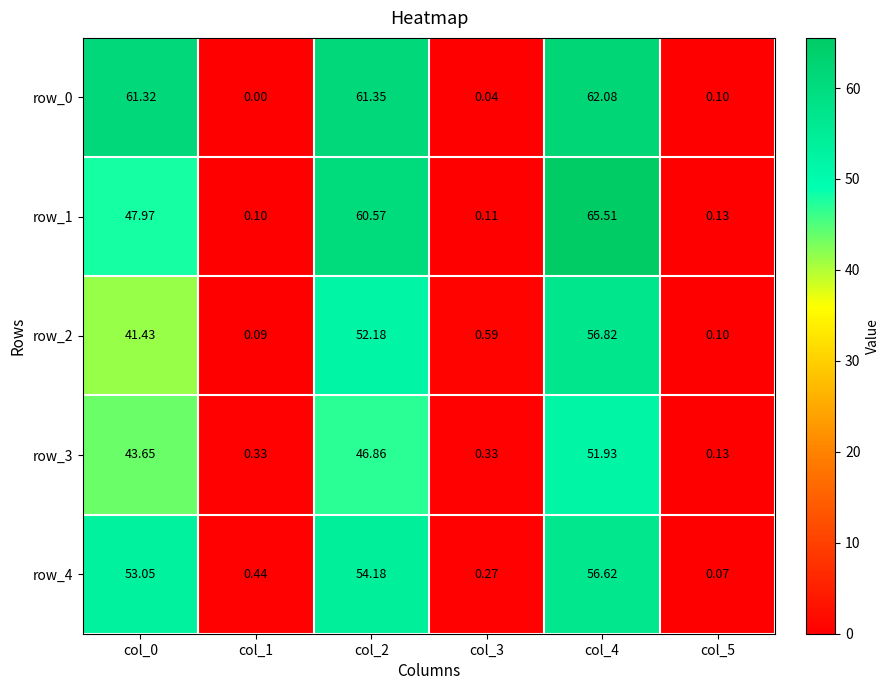

How many positive values does the row_0 series have?

5